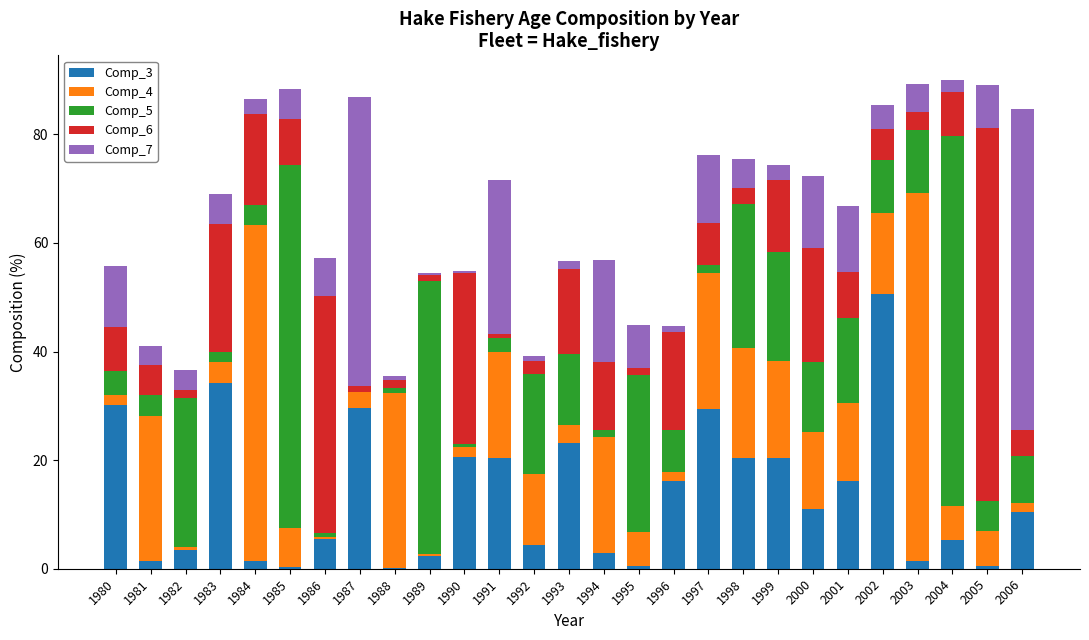

What is the total value across all series at 2004?

90.1